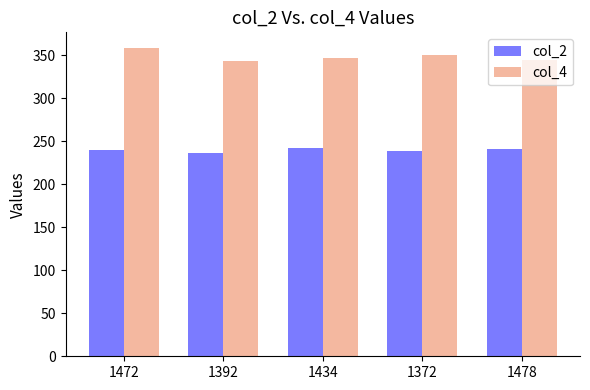

What is the difference between the highest and lowest values at 1478?

104